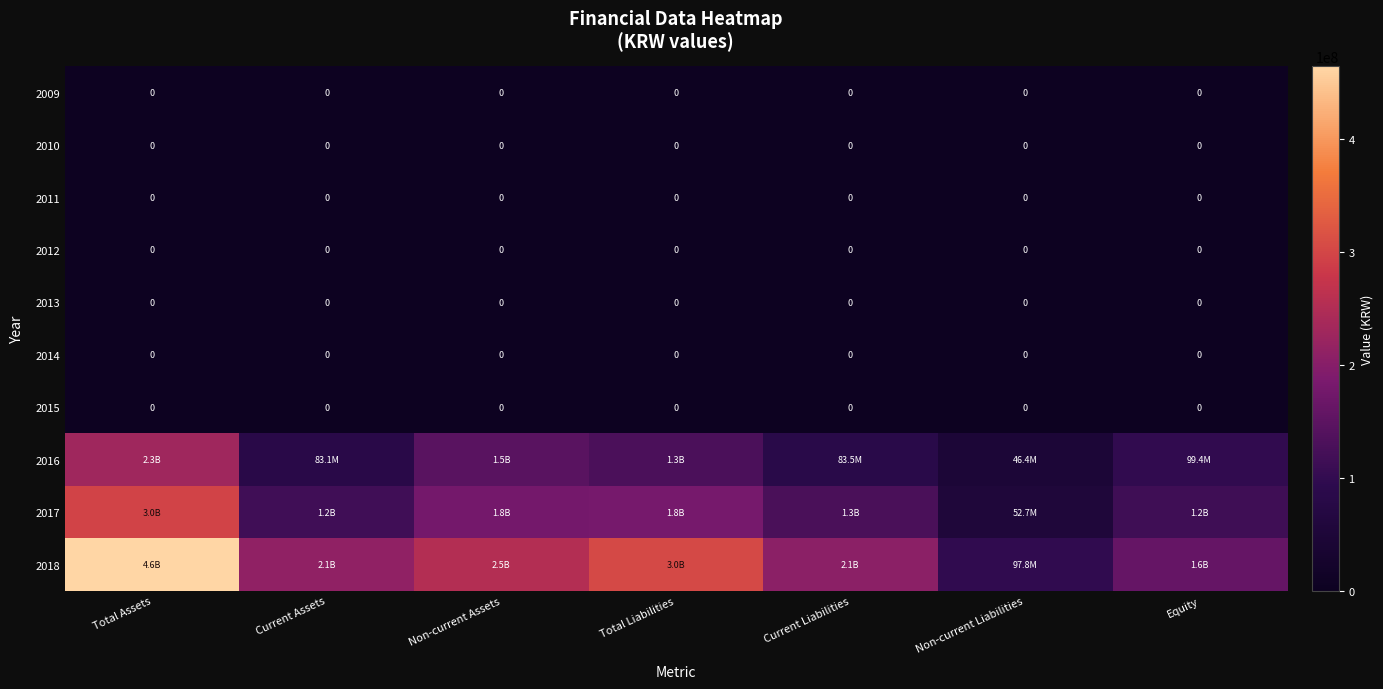

True or false: 2009 has a value of 0 at Non-current Assets.

True